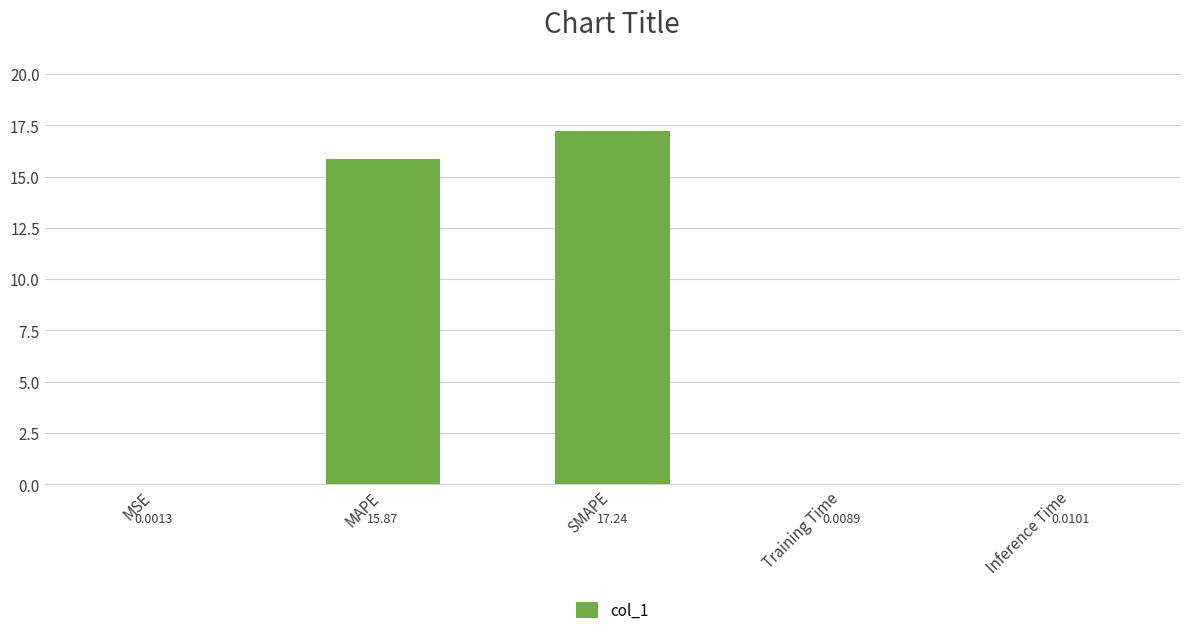

Between SMAPE and MSE, which is larger?

SMAPE